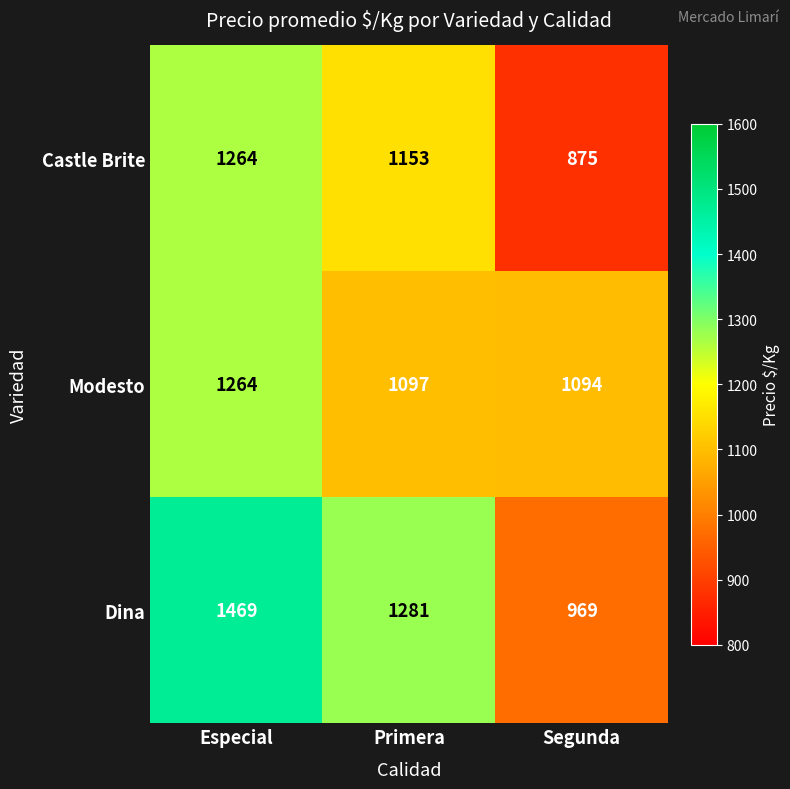

Between Especial and Segunda, which series saw the biggest shift?

Dina